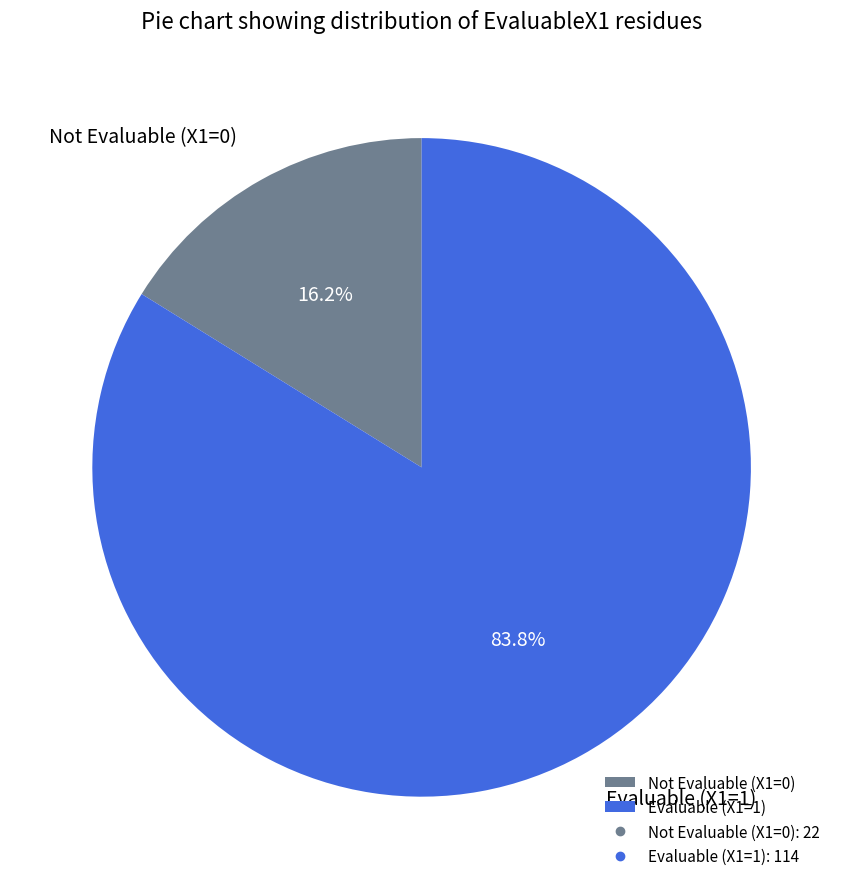

To the nearest percent, what is the average slice percentage?

50%